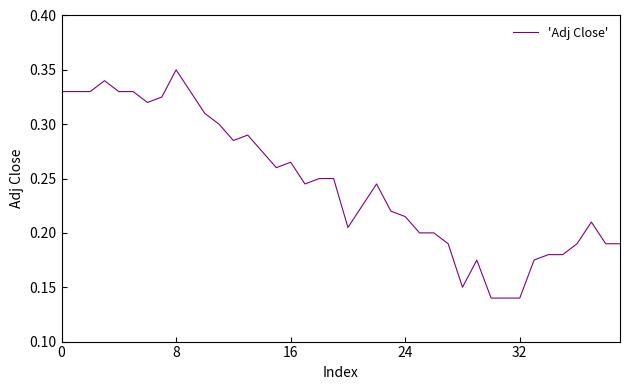

Which category has the lowest value across all series?

30